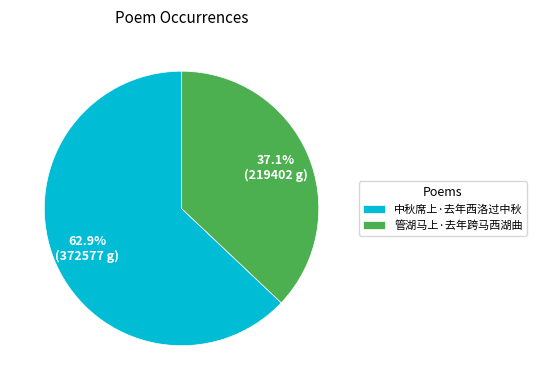

To the nearest percent, what is the average slice percentage?

50%